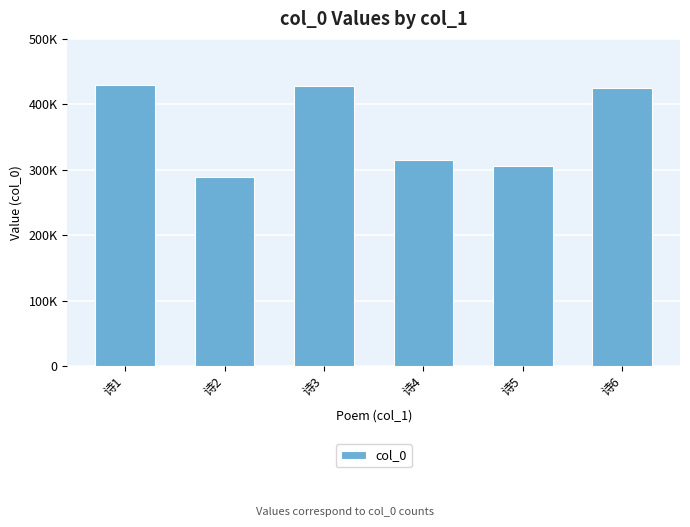

Reading left to right, list all the values displayed in this chart.

诗1=429970	诗2=288605	诗3=427916	诗4=315098	诗5=305473	诗6=424459